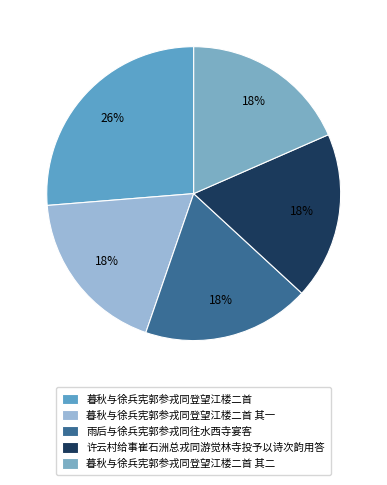

To the nearest percent, what is the combined percentage of 许云村给事崔石洲总戎同游觉林寺投予以诗次韵用答 and 暮秋与徐兵宪郭参戎同登望江楼二首?

45%